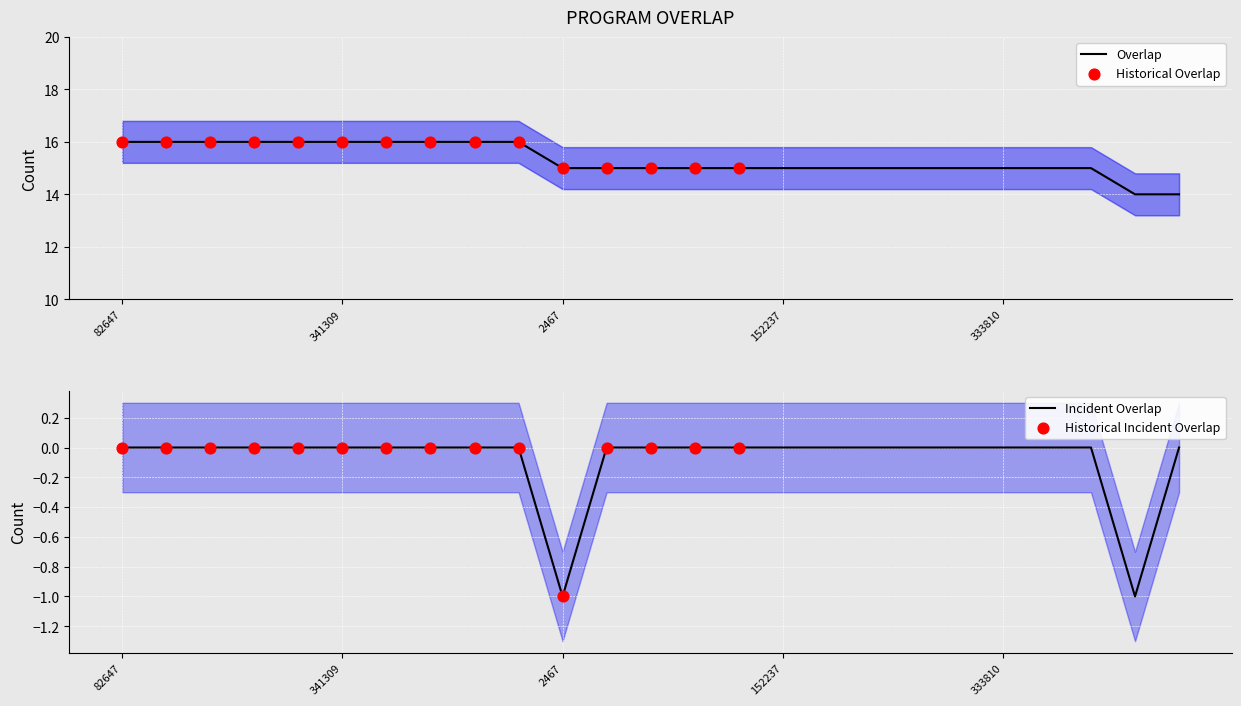

Between 244553 and 347158, which is larger?

244553